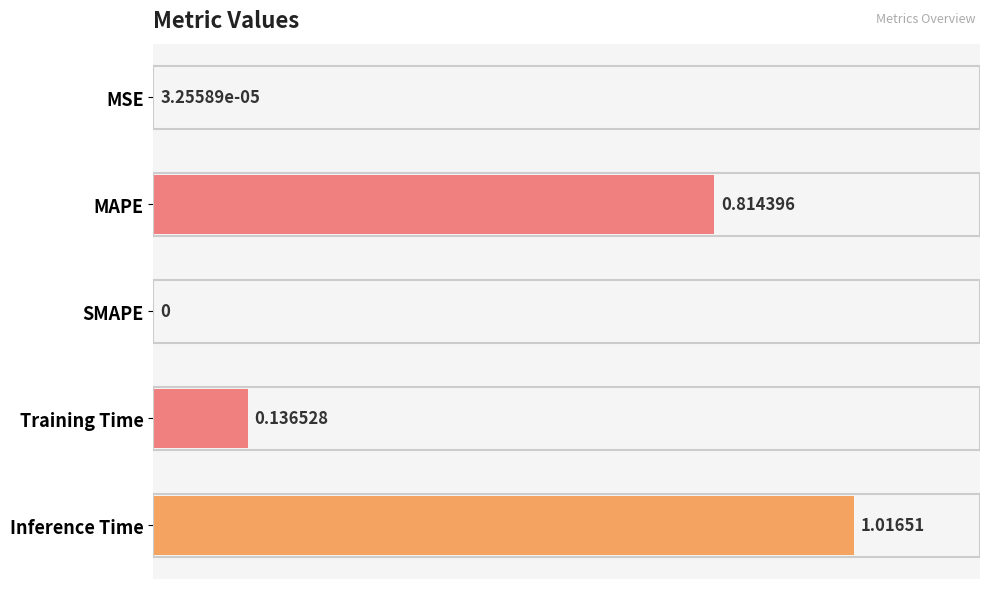

What is the sum of all values?

2.0